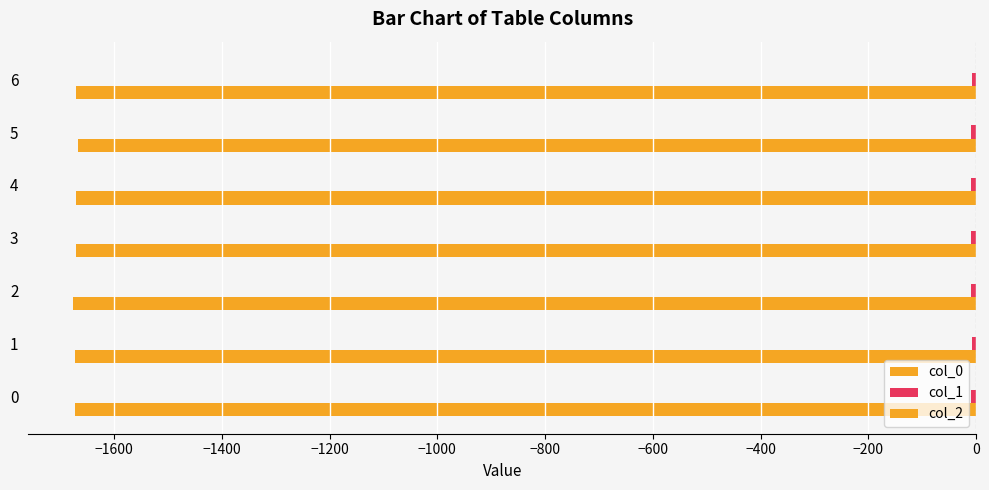

How many categories are shown in the chart?

7